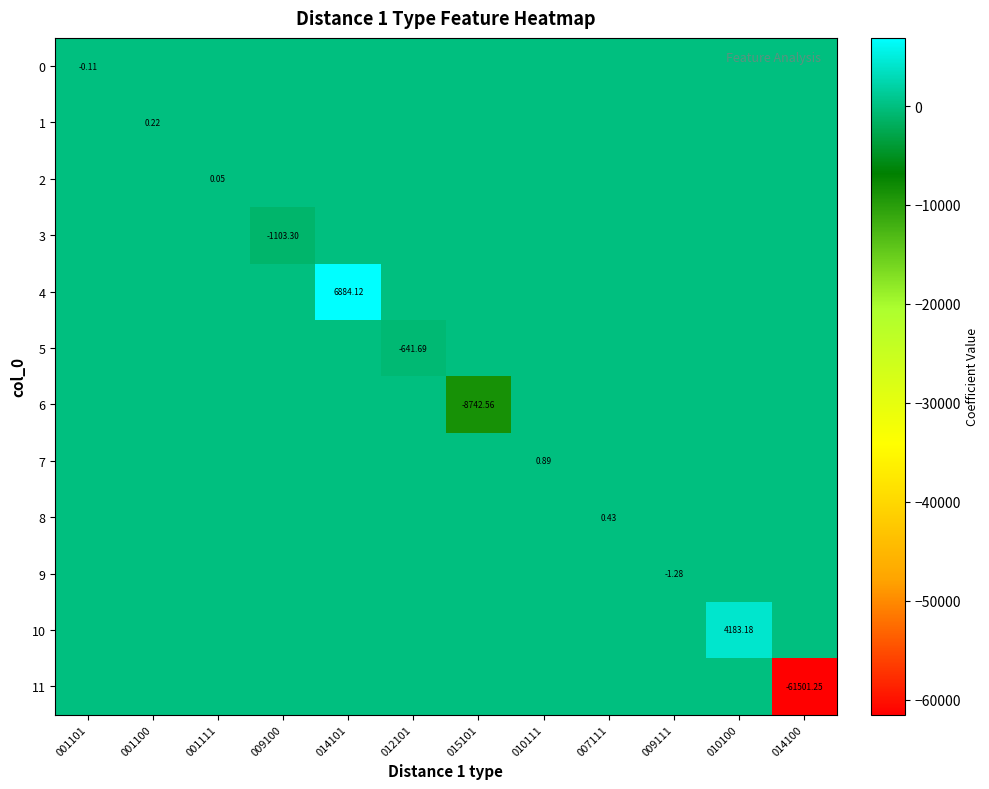

What is the difference between the highest and lowest values at 007111?

0.4